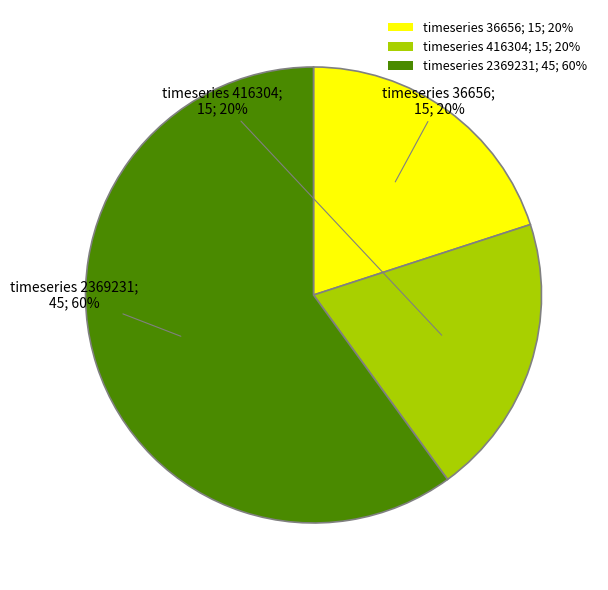

Is there a majority slice in this chart?

Yes